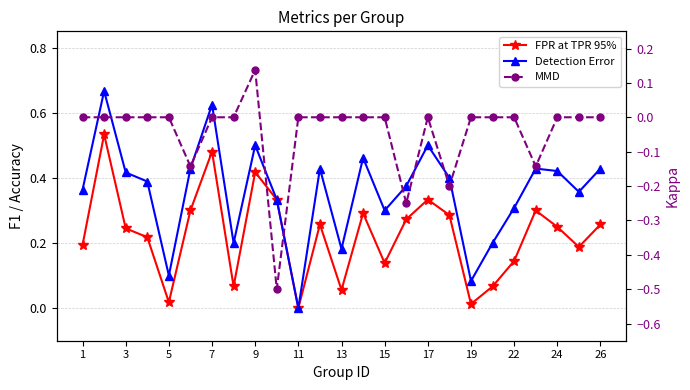

The value of Detection Error at 24 is 0.2. True or false?

False